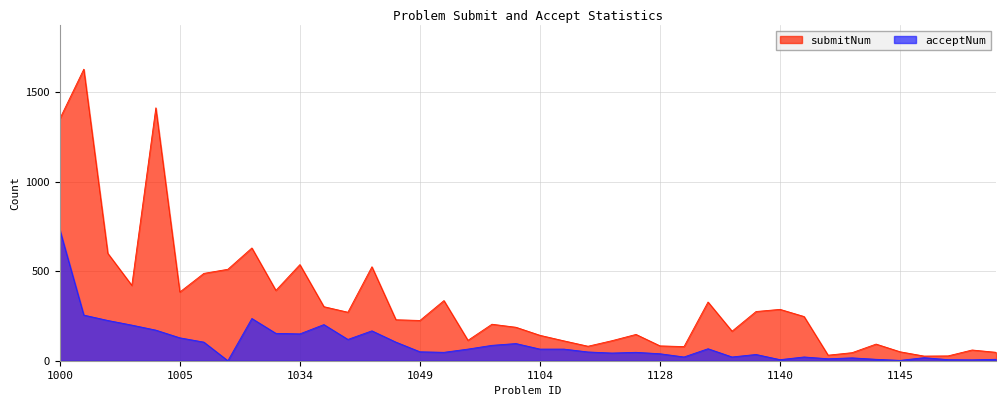

What is the value of the acceptNum point at the 33rd from the left?

11